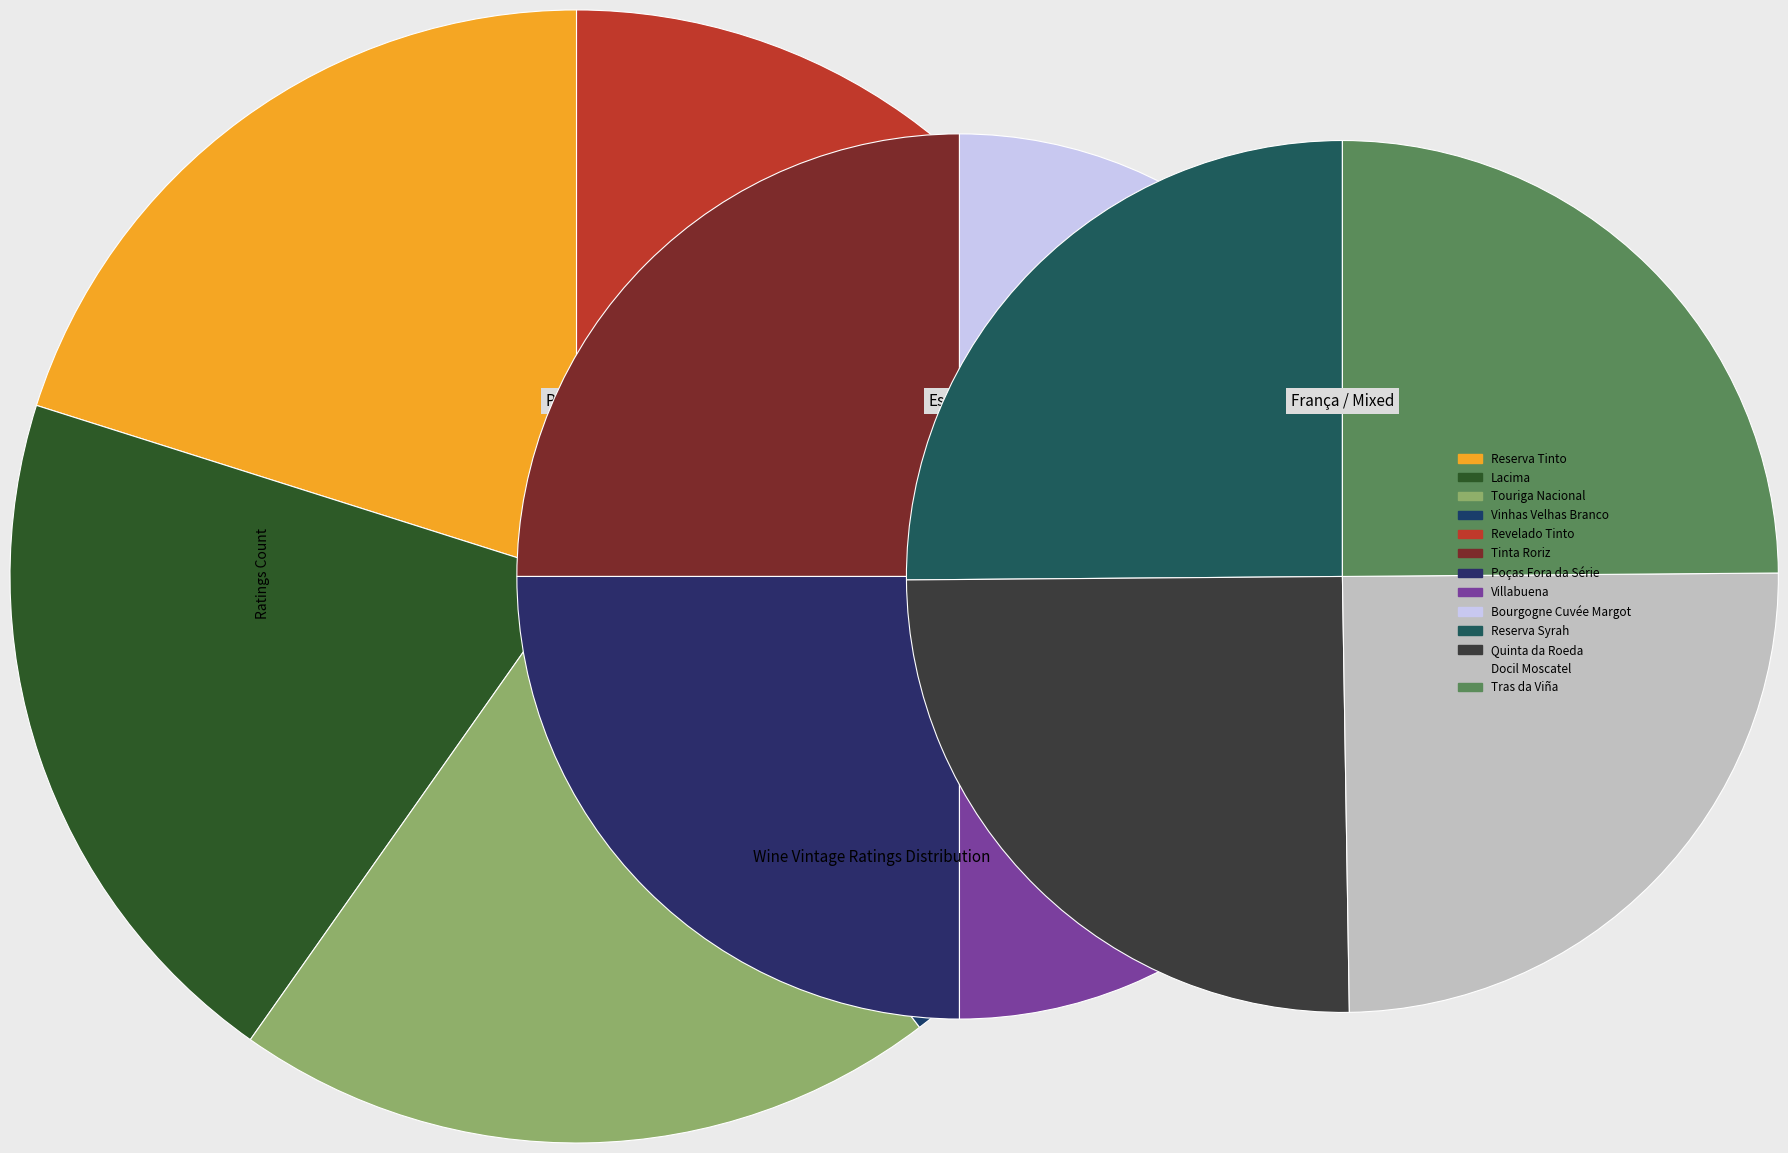

True or false: Reserva Tinto accounts for 21% of the total.

False